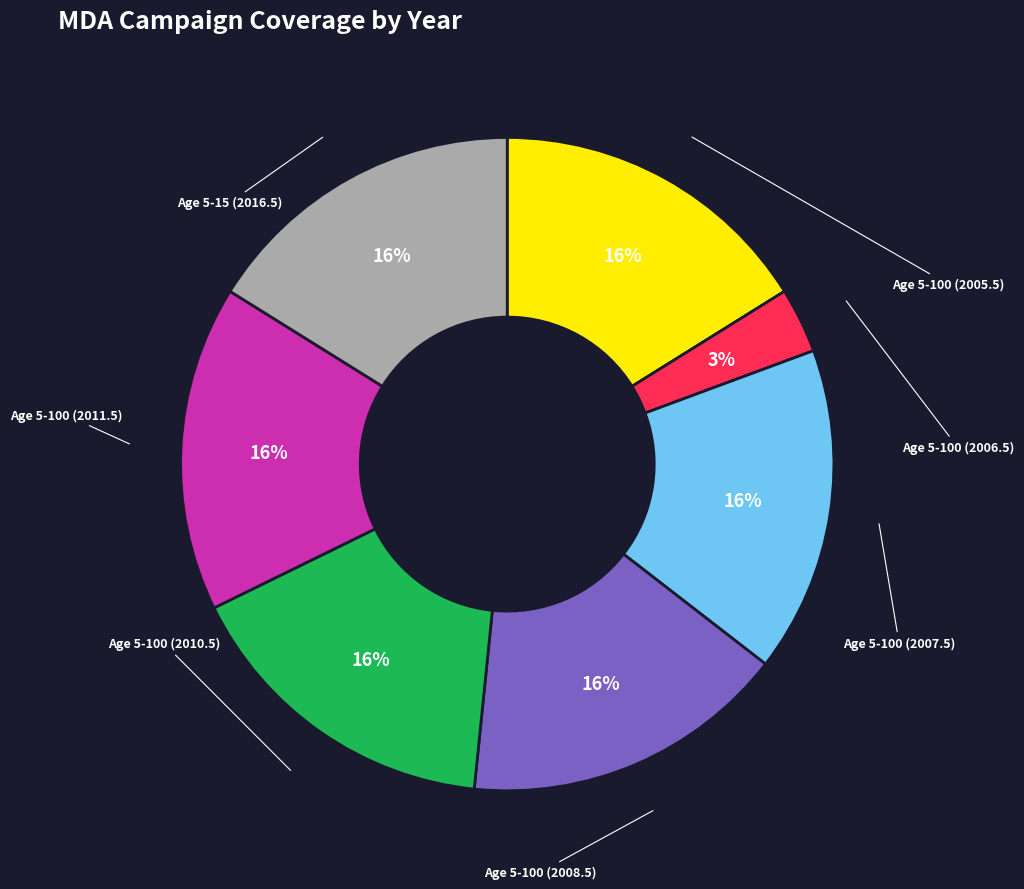

What portion of the pie excludes Age 5-100 (2007.5)?

83.9%